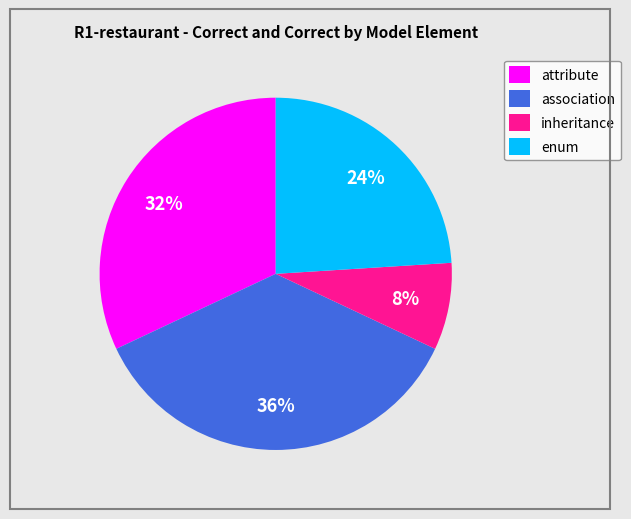

Is enum the majority of the pie?

No